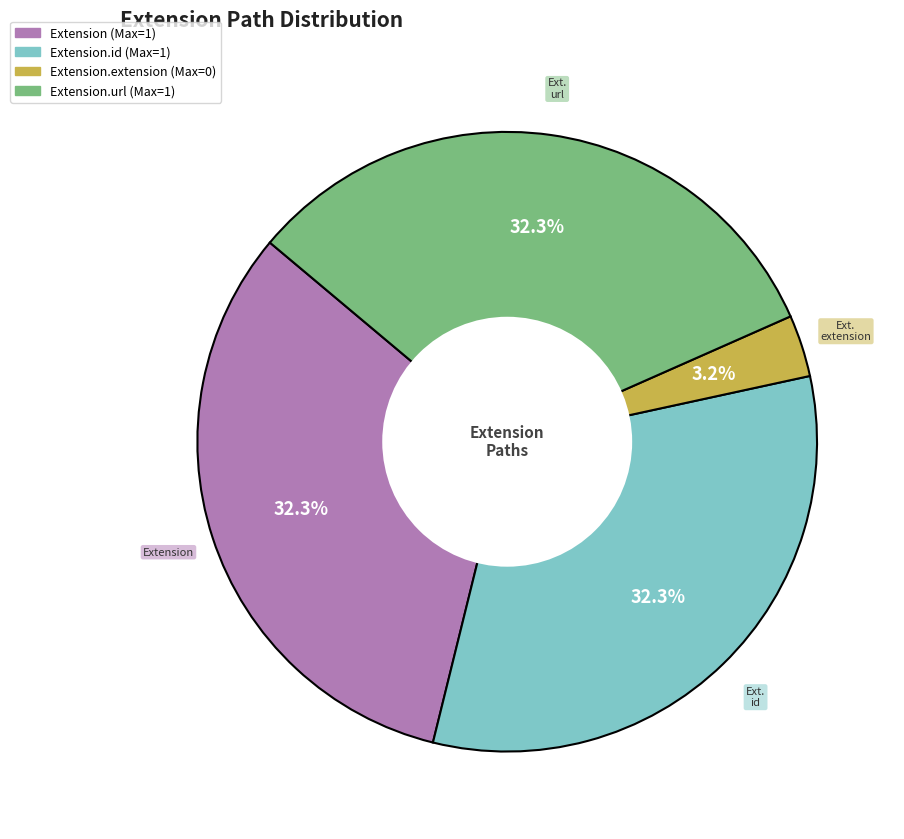

Does any single category account for the majority?

No